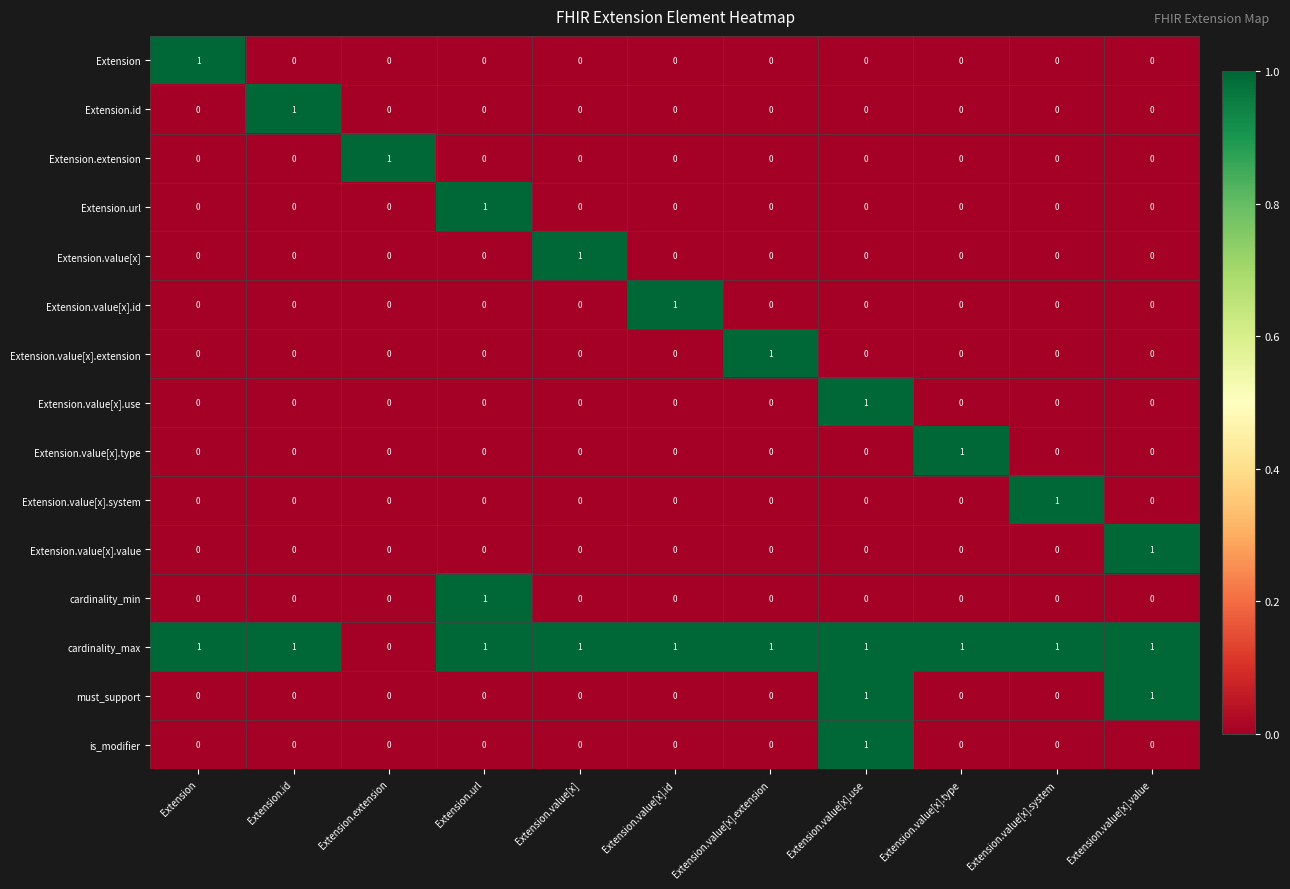

Count the Extension.id values in the range 0 to 1.

11